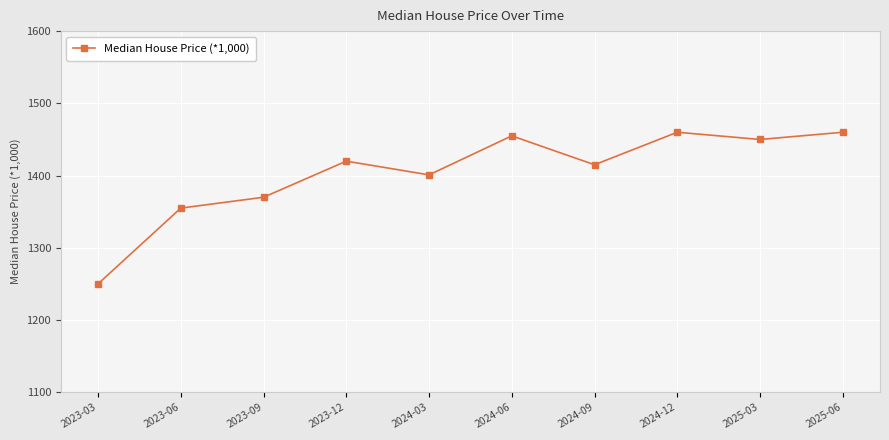

What is the difference between the values at 2024-12 and 2023-03?

209.9